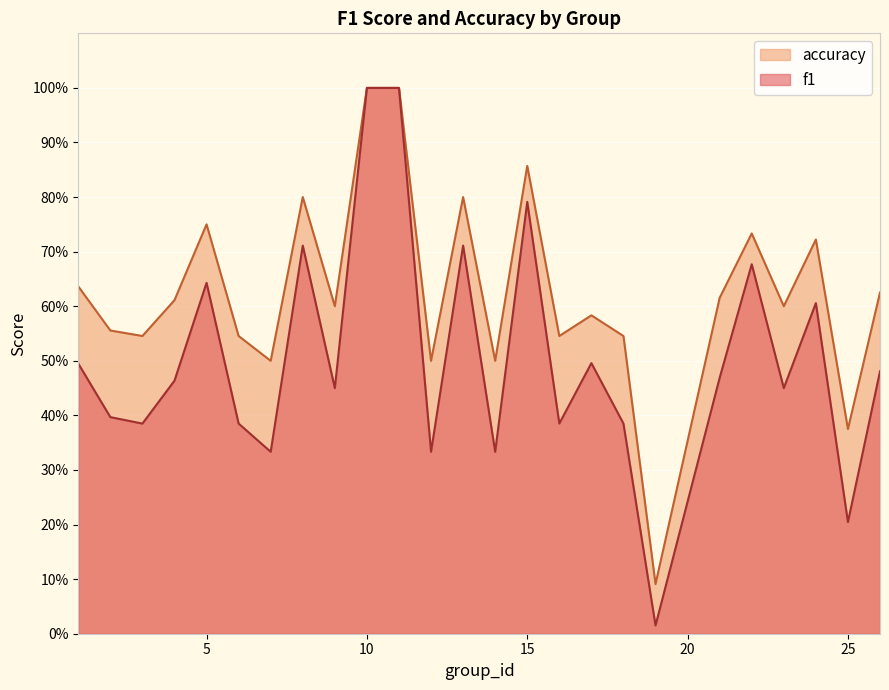

Between 5 and 17, which series saw the biggest shift?

accuracy